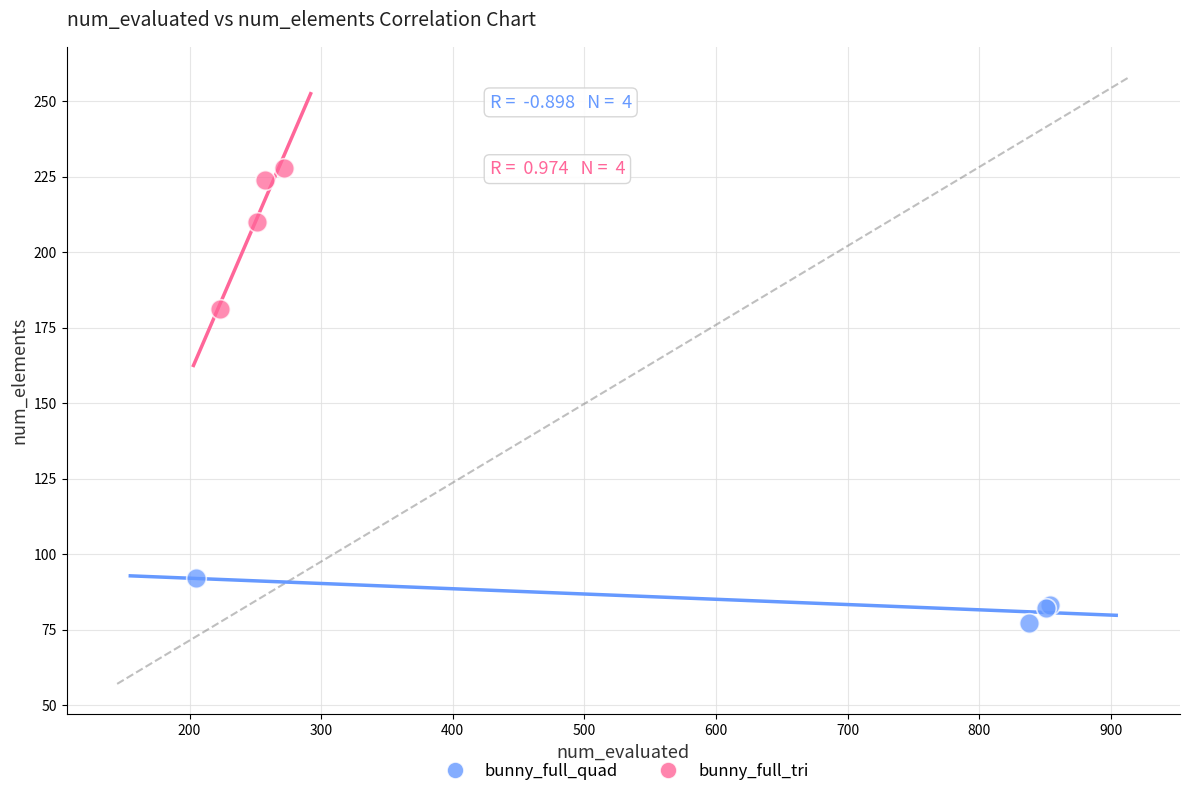

Which series reaches the maximum Y coordinate?

bunny_full_tri